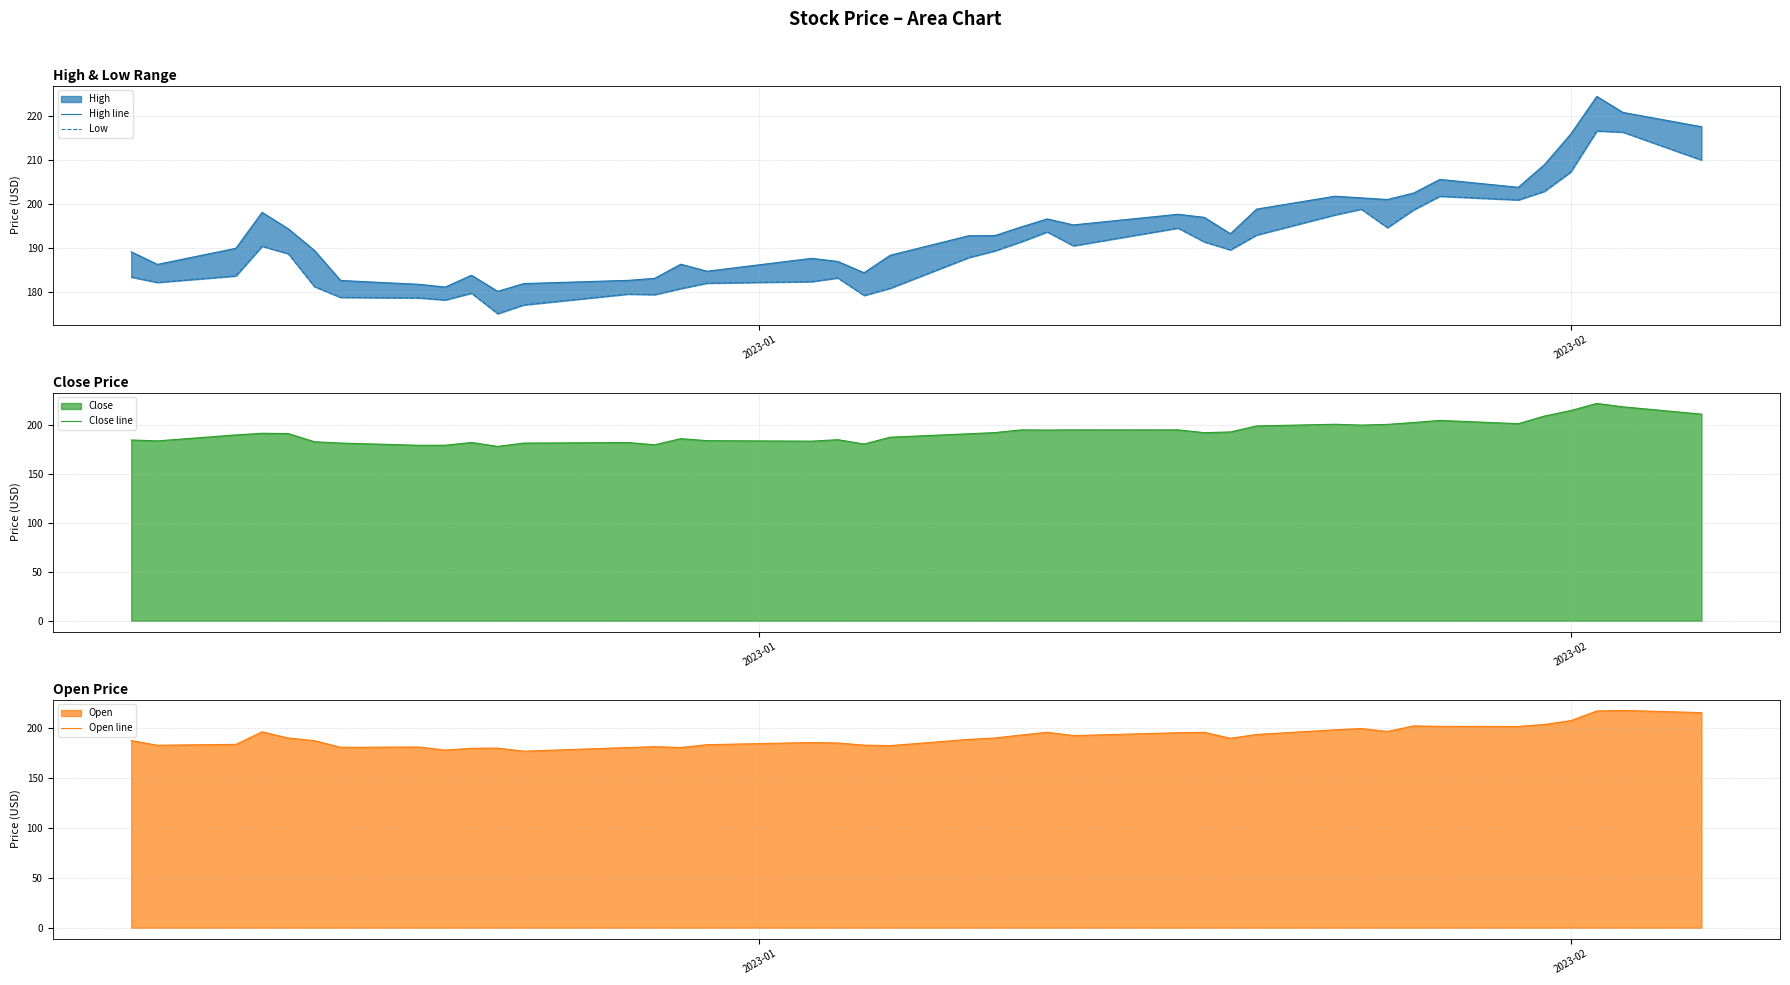

Reading left to right, extract all data points from this chart.

High line: 189.1	186.3	189.9	198.1	194.3	189.4	182.6	181.7	181.1	183.8	180.2	181.9	182.6	183.1	186.3	184.7	187.6	186.9	184.4	188.3	192.8	192.8	194.7	196.6	195.2	197.6	196.9	193.2	198.8	201.7	201.3	201.0	202.4	205.5	203.7	208.9	215.8	224.3	220.7	217.5
Low: 183.4	182.2	183.6	190.4	188.7	181.2	178.8	178.7	178.2	179.7	175.1	177.1	179.5	179.4	180.8	182.0	182.3	183.2	179.2	180.8	187.8	189.3	191.4	193.6	190.5	194.5	191.4	189.6	192.9	197.5	198.8	194.6	198.6	201.7	200.9	202.8	207.2	216.5	216.2	209.9
Close line: 184.4	183.4	189.5	191.2	190.9	182.6	181.2	179.0	179.0	181.8	177.8	181.2	181.7	179.5	185.8	183.7	183.2	184.7	180.3	187.2	190.7	191.9	194.7	194.5	194.7	194.7	191.8	192.6	198.7	200.4	199.6	200.3	202.2	204.3	201.0	208.8	214.4	221.7	218.2	210.7
Open line: 187.7	183.0	183.9	196.5	190.3	187.7	181.0	181.3	178.2	180.0	180.2	177.1	180.8	181.6	180.8	183.6	185.8	185.3	183.1	182.7	188.9	190.3	193.3	196.0	192.7	195.6	196.0	190.0	193.8	198.5	199.8	196.9	202.4	202.0	201.9	203.9	207.7	217.4	218.0	215.8